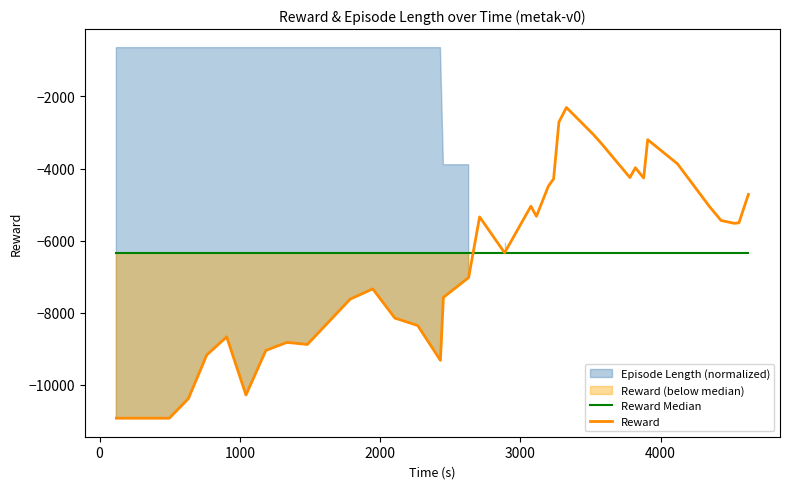

What is the lowest value of the Reward series?

-10923.5